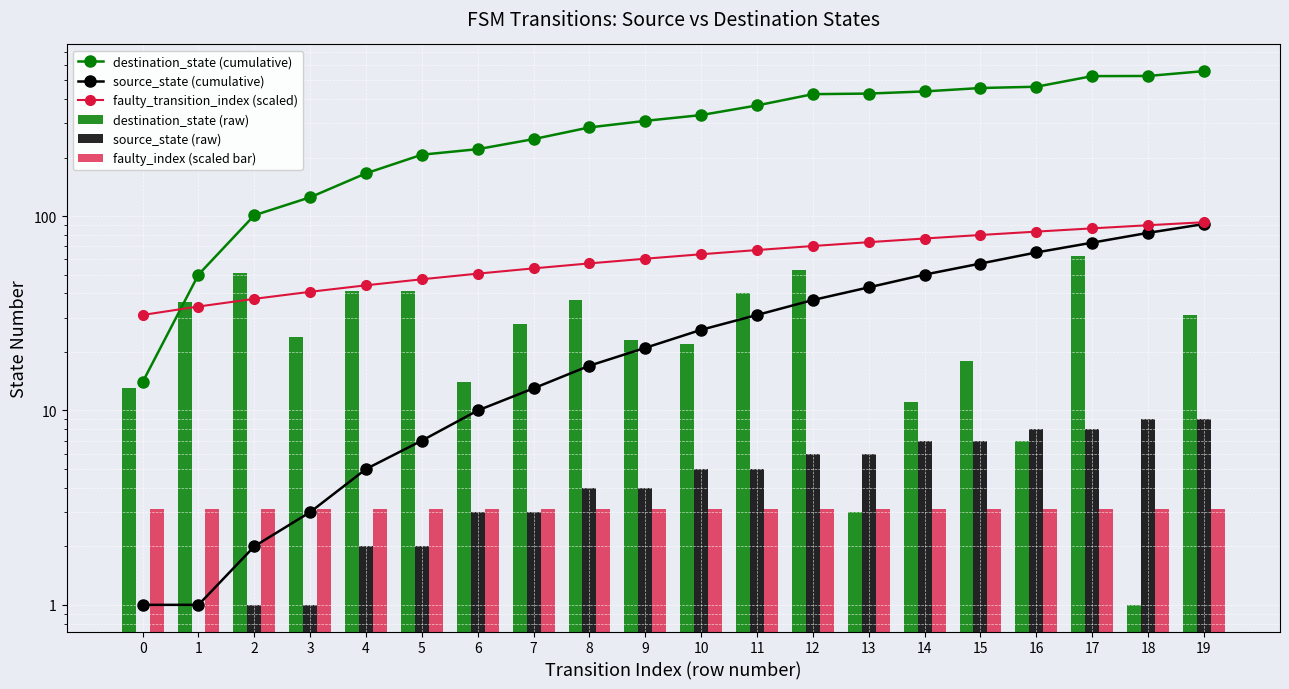

Between 4 and 19, which series saw the biggest shift?

destination_state (cumulative)